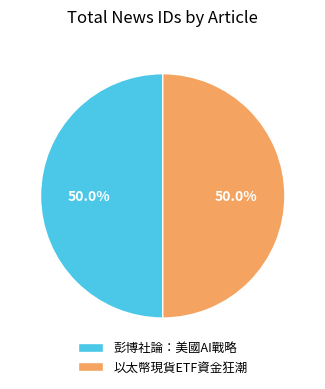

Approximately how many times larger is the value at 彭博社論：美國AI戰略 compared to 以太幣現貨ETF資金狂潮?

1.0